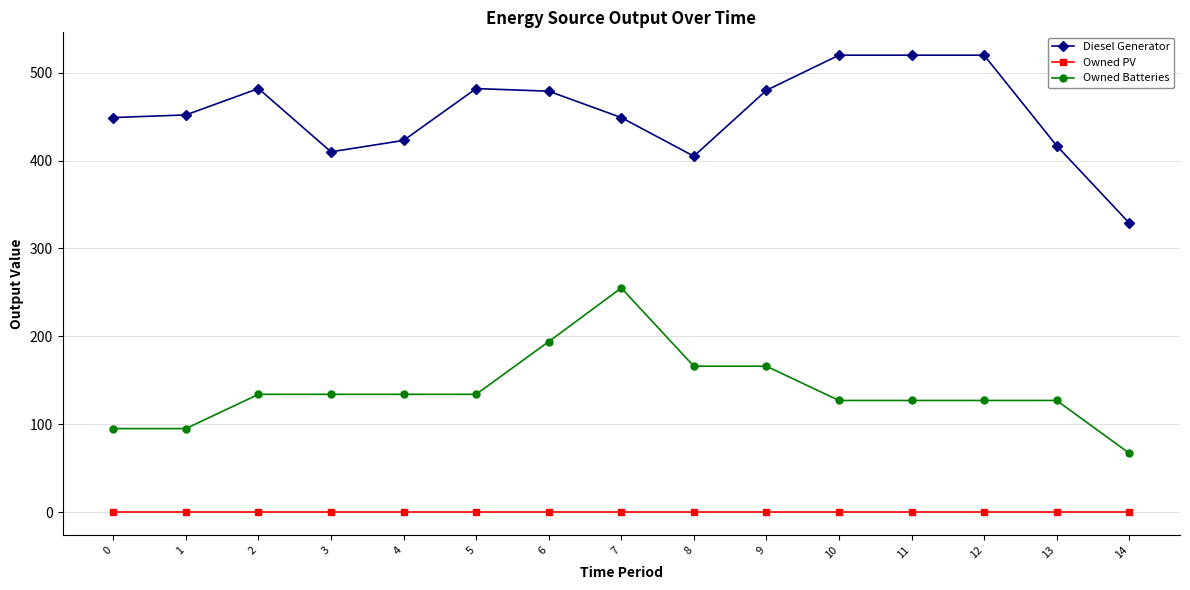

List the series in order of their peak value, lowest first.

Owned PV, Owned Batteries, Diesel Generator